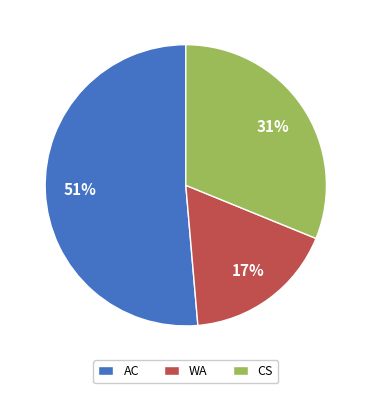

What percentage is the CS slice, to the nearest percent?

31%